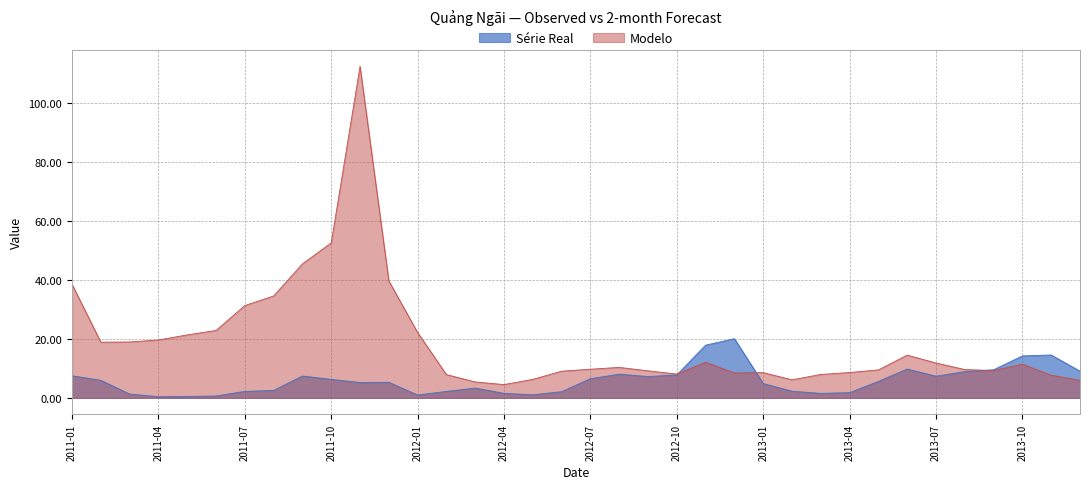

The Série Real series shows 8.9 at 2013-08-31. True or false?

True